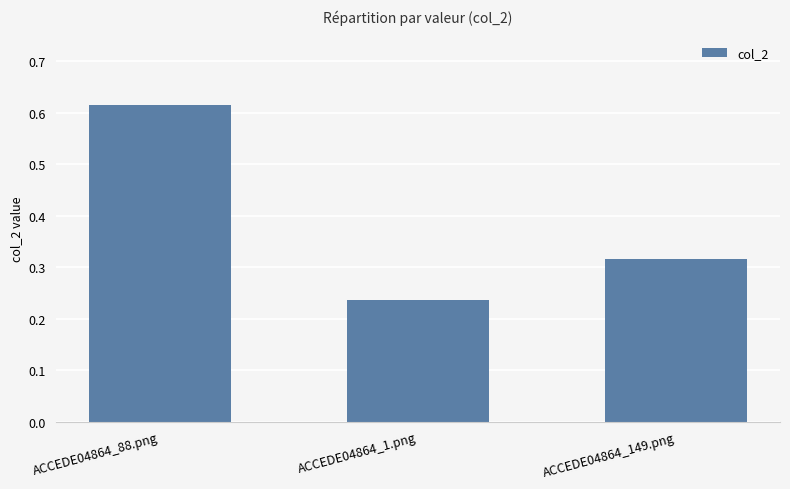

Count the number of categories in the chart.

3